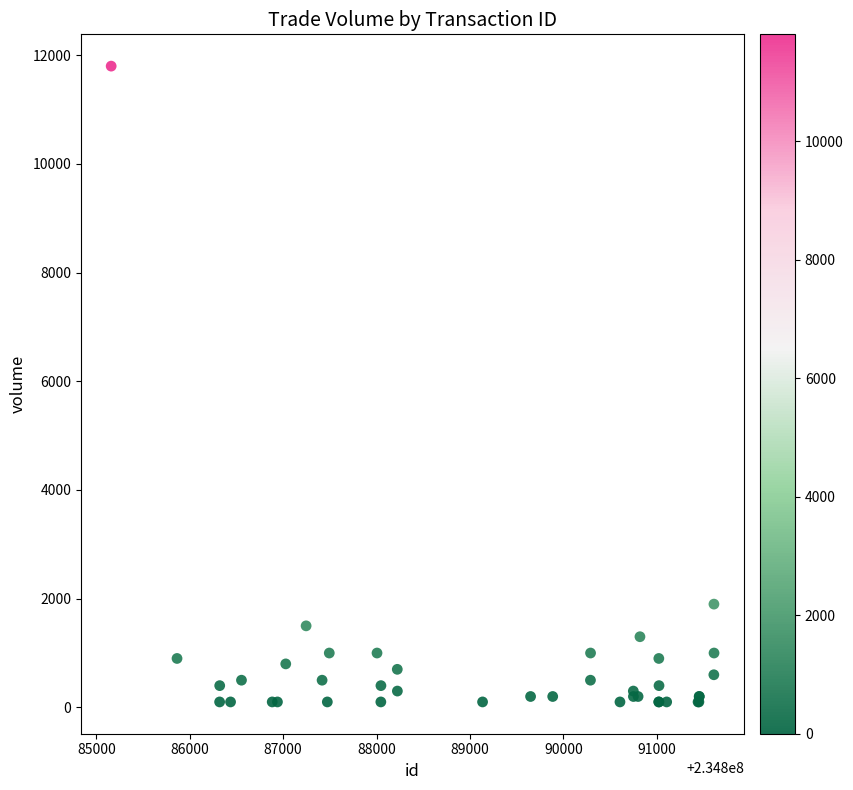

What Y value in the scatter plot is closest to 5950?

1900